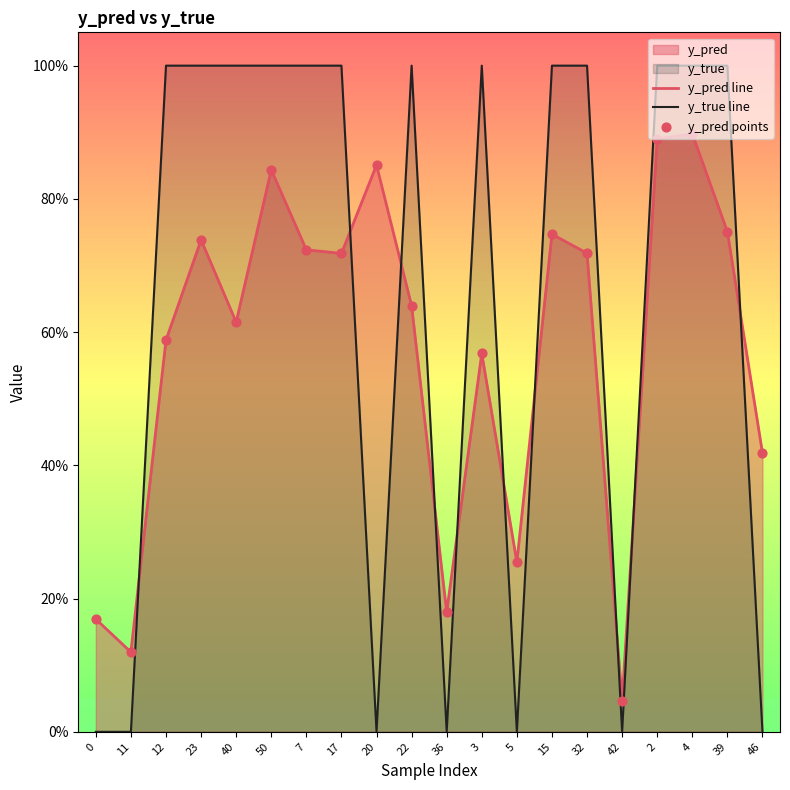

Which series reaches the maximum Y coordinate?

y_true line